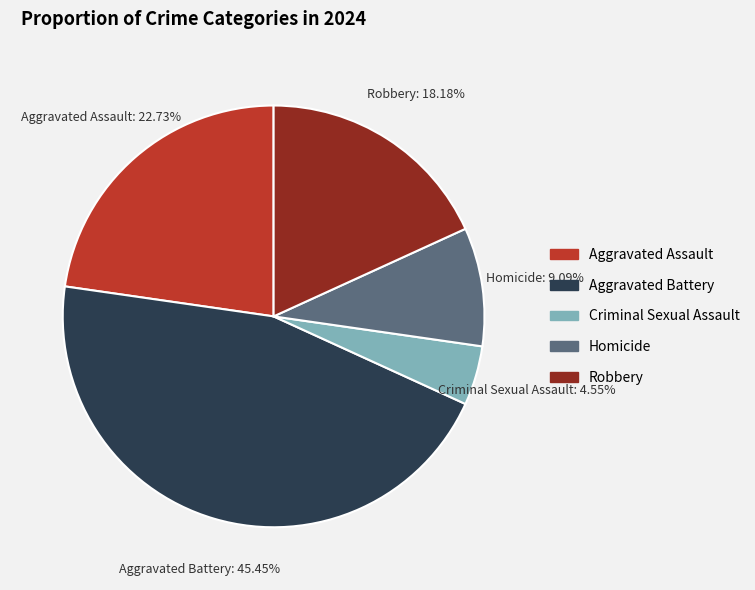

How much of the chart is everything except Robbery?

81.8%